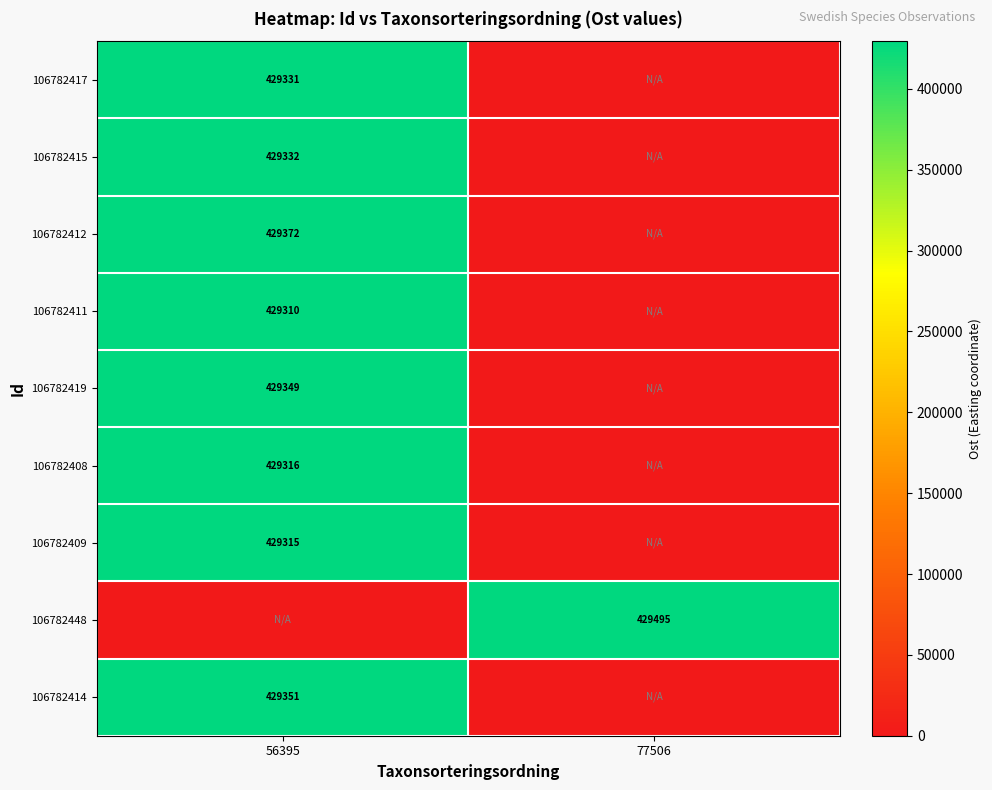

The value of 106782419 at 56395 is 429349. True or false?

True